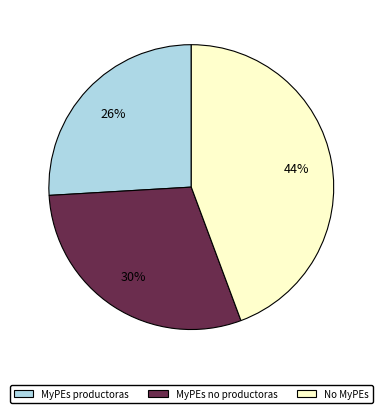

Count the number of slices in the pie.

3